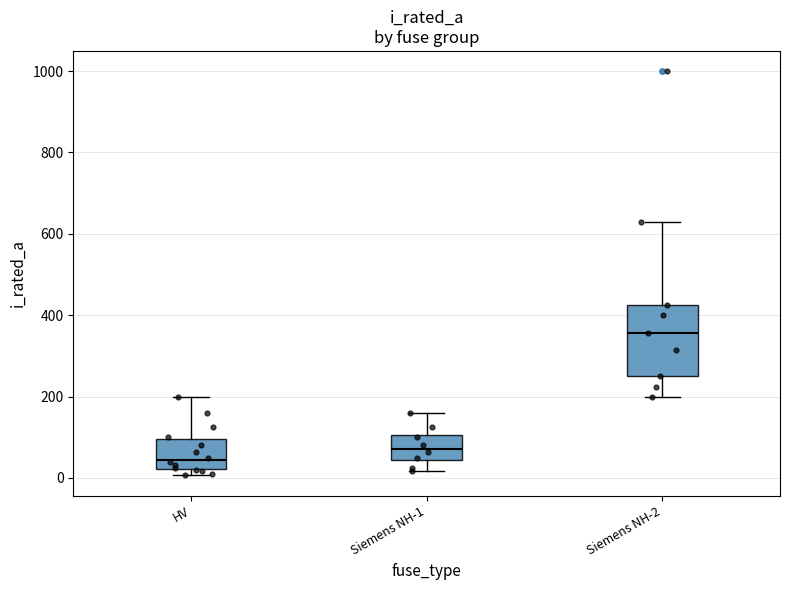

Which box has the lowest median line?

HV